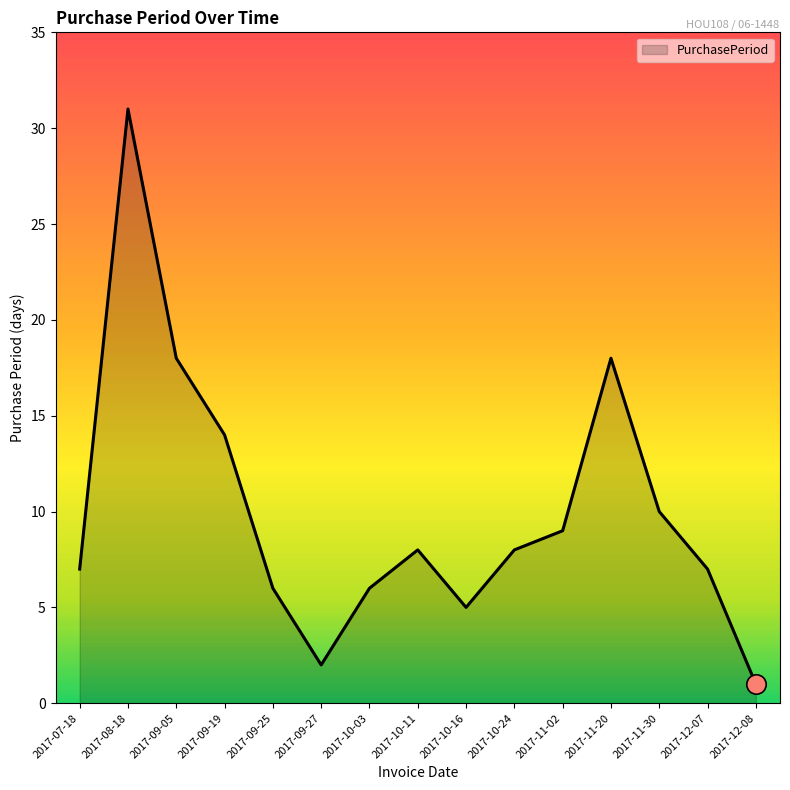

Reading right to left, extract all data points from this chart.

1	7	10	18	9	8	5	8	6	2	6	14	18	31	7